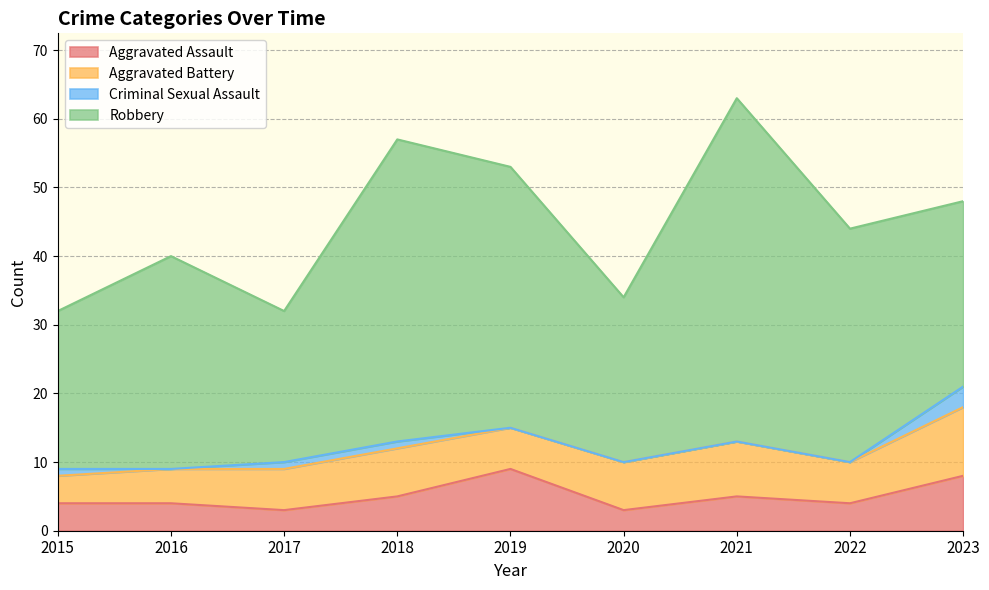

At 2015, list the series in order from smallest to largest.

Criminal Sexual Assault, Aggravated Assault, Aggravated Battery, Robbery